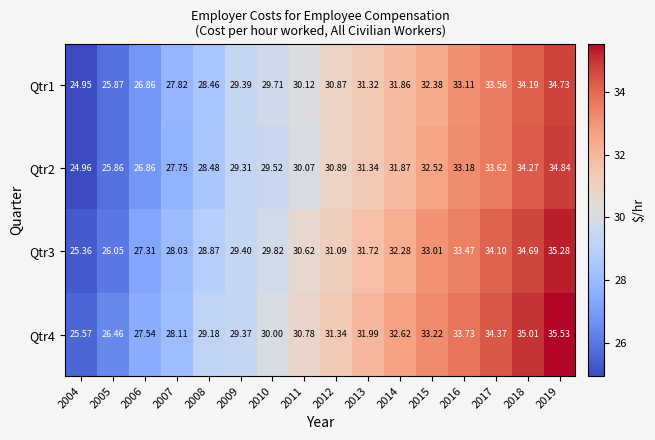

Which series changed the most between 2004 and 2017?

Qtr4